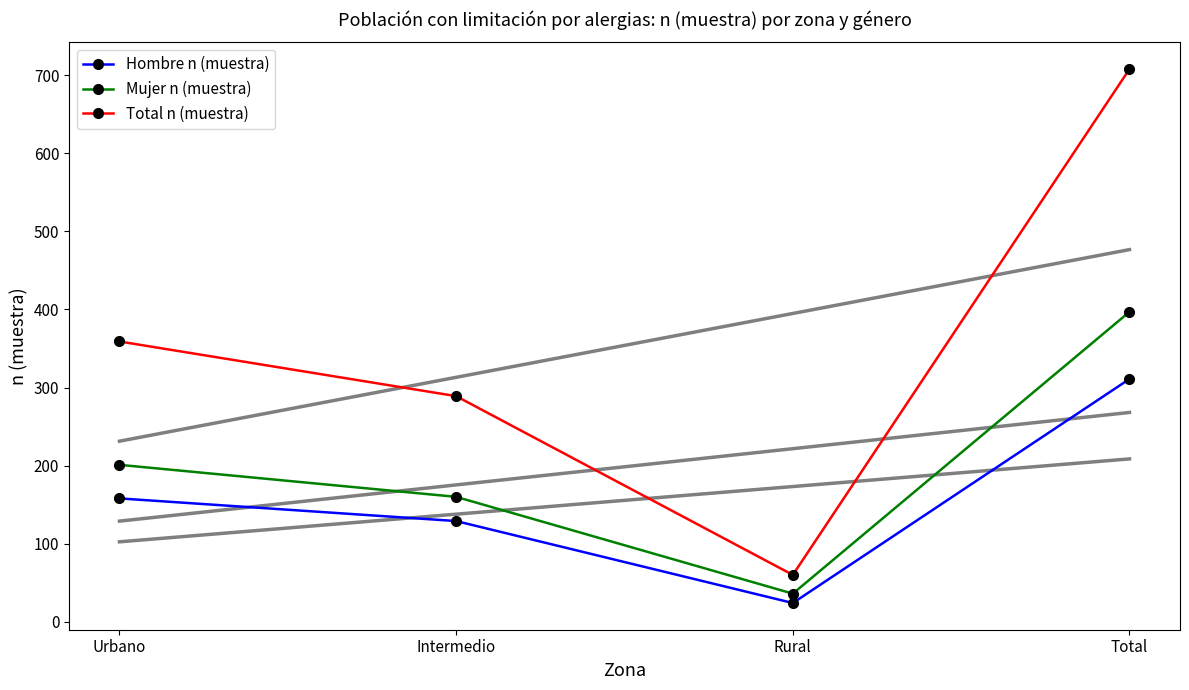

The value of Hombre n (muestra) at Urbano is 158. True or false?

True